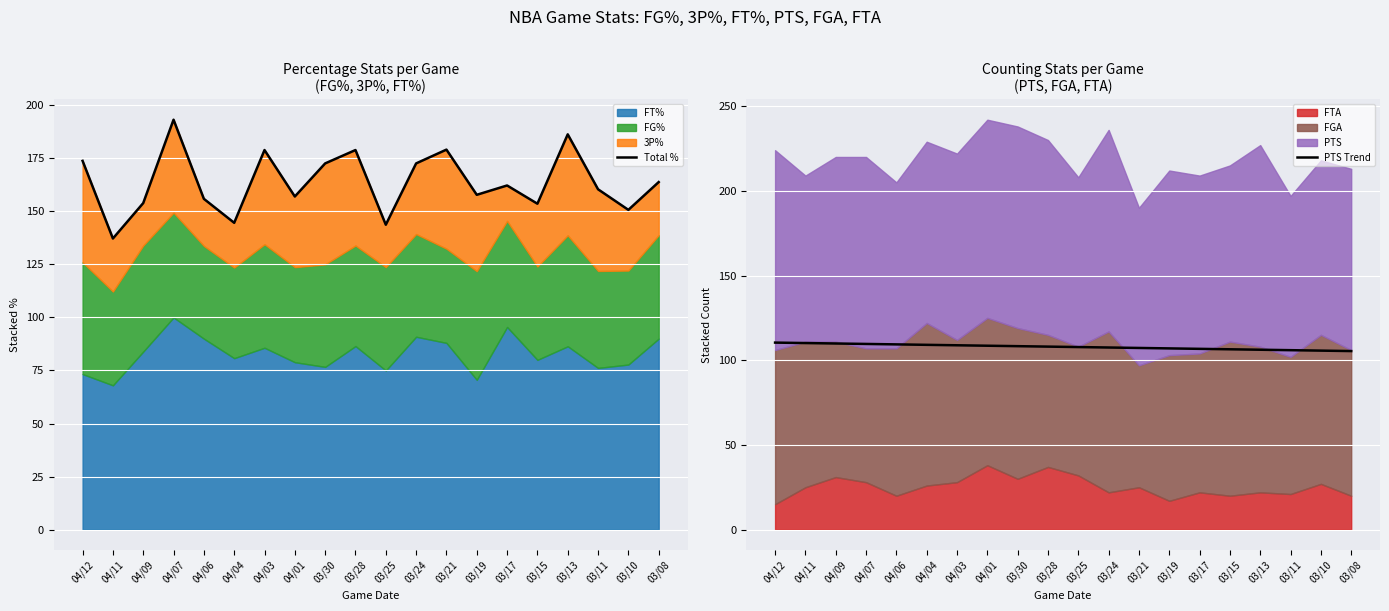

Which series has the largest total across all categories?

Total %